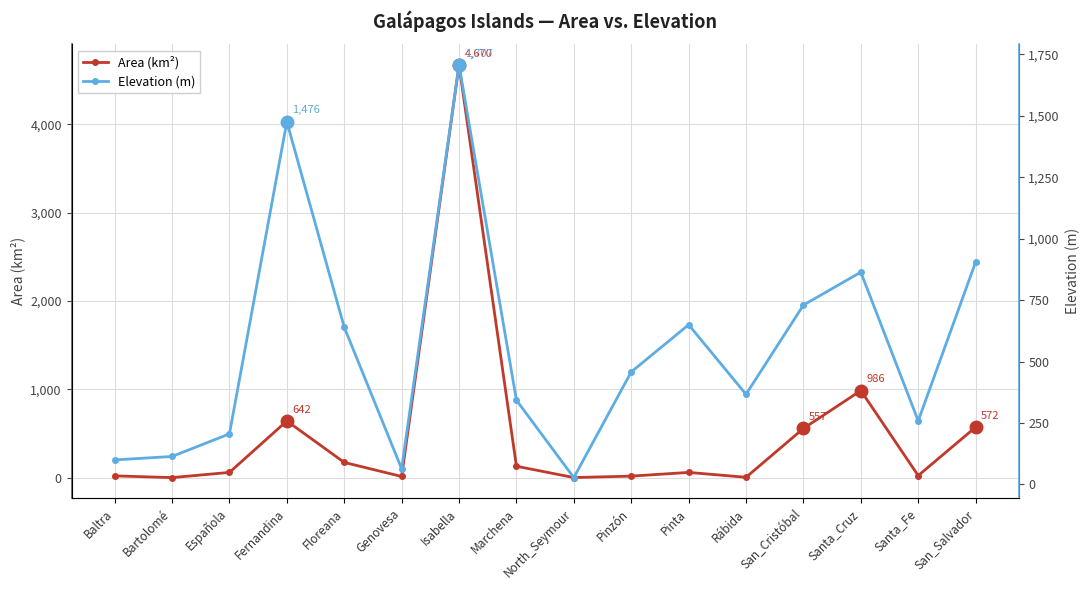

Reading left to right, transcribe all the data shown in this chart.

Area (km²): Baltra=21.0	Bartolomé=1.2	Española=60.0	Fernandina=642.0	Floreana=173.0	Genovesa=14.0	Isabella=4670.0	Marchena=130.0	North_Seymour=1.8	Pinzón=18.0	Pinta=60.0	Rábida=4.9	San_Cristóbal=557.0	Santa_Cruz=986.0	Santa_Fe=24.0	San_Salvador=572.0
Elevation (m): Baltra=100.0	Bartolomé=114.0	Española=206.0	Fernandina=1476.0	Floreana=640.0	Genovesa=64.0	Isabella=1707.0	Marchena=343.0	North_Seymour=28.0	Pinzón=458.0	Pinta=650.0	Rábida=367.0	San_Cristóbal=730.0	Santa_Cruz=864.0	Santa_Fe=259.0	San_Salvador=905.0